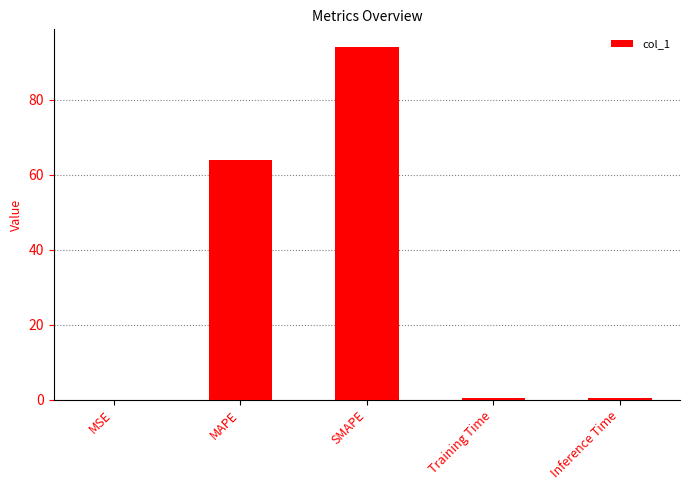

What is the sum of all values?

158.9